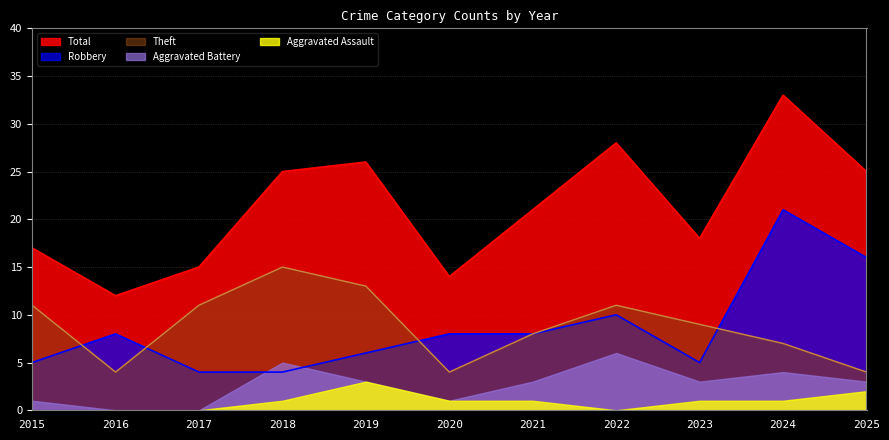

What are all the series names shown in the legend?

Total, Robbery, Theft, Aggravated Battery, Aggravated Assault